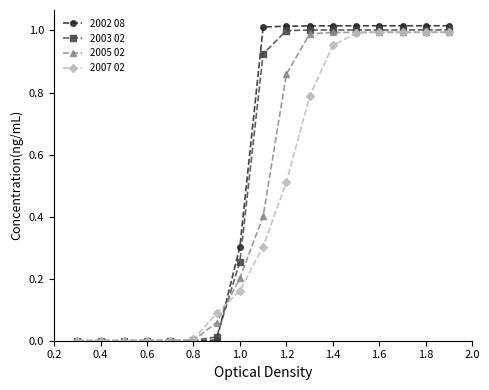

Which series has the widest spread of values?

2002 08